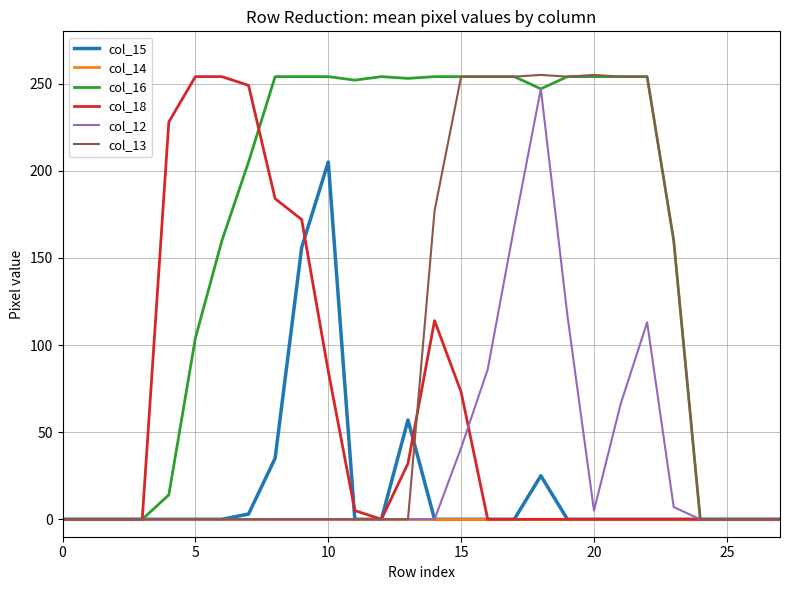

Which series has the largest total across all categories?

col_16